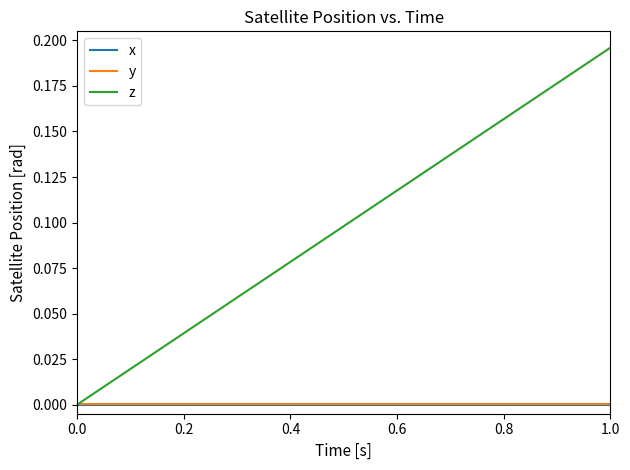

How many times do z and y cross each other?

1